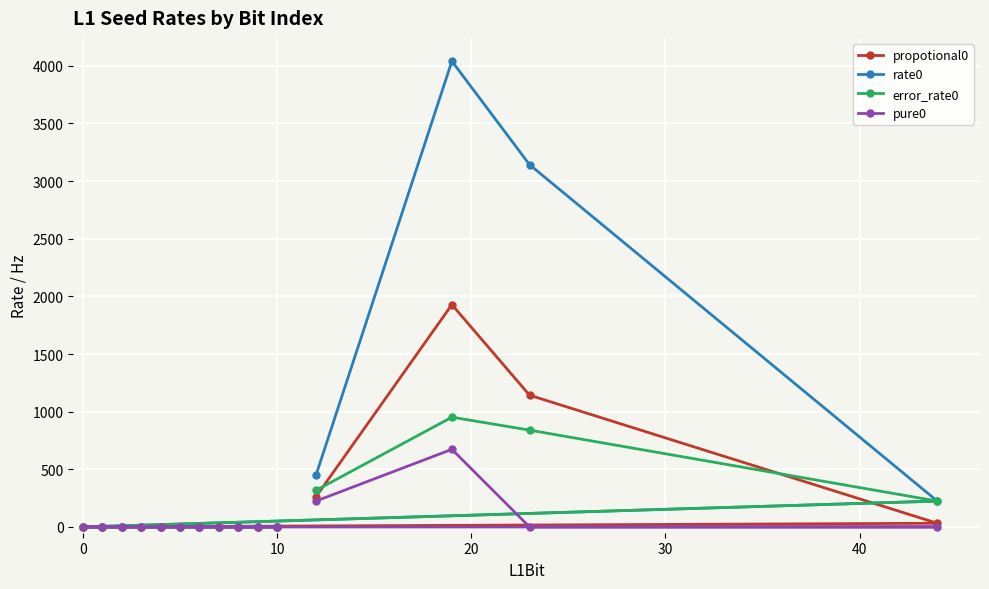

Does the chart display data point markers on the line(s)?

Yes